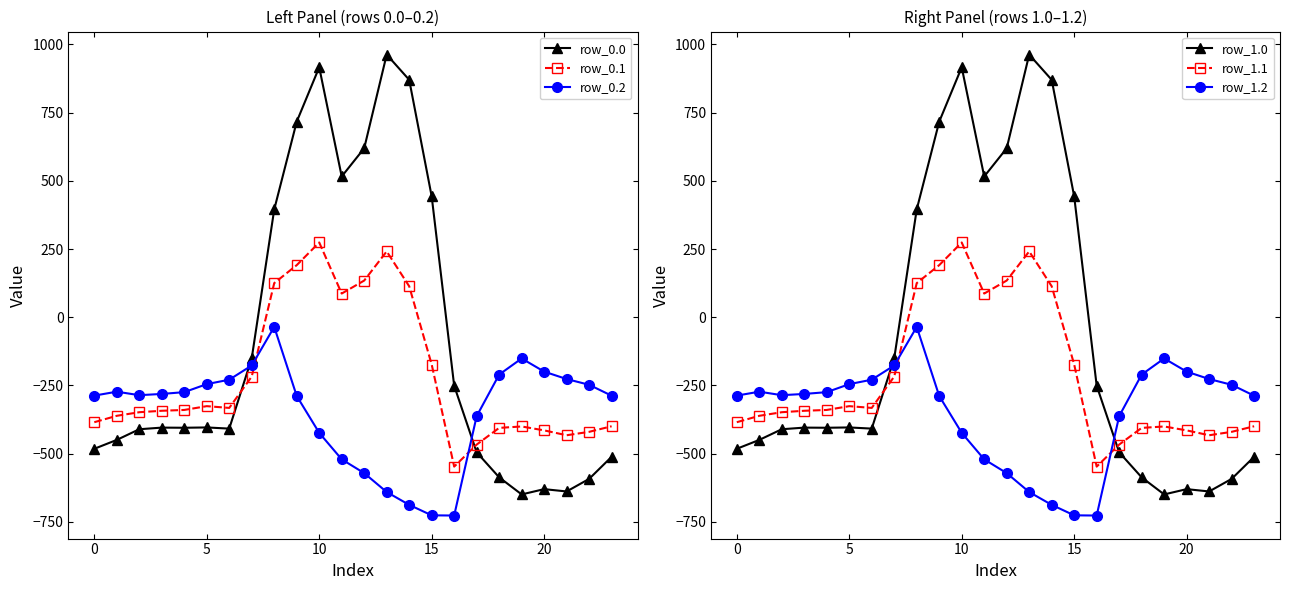

What is the label of the 14th point from the left?

13